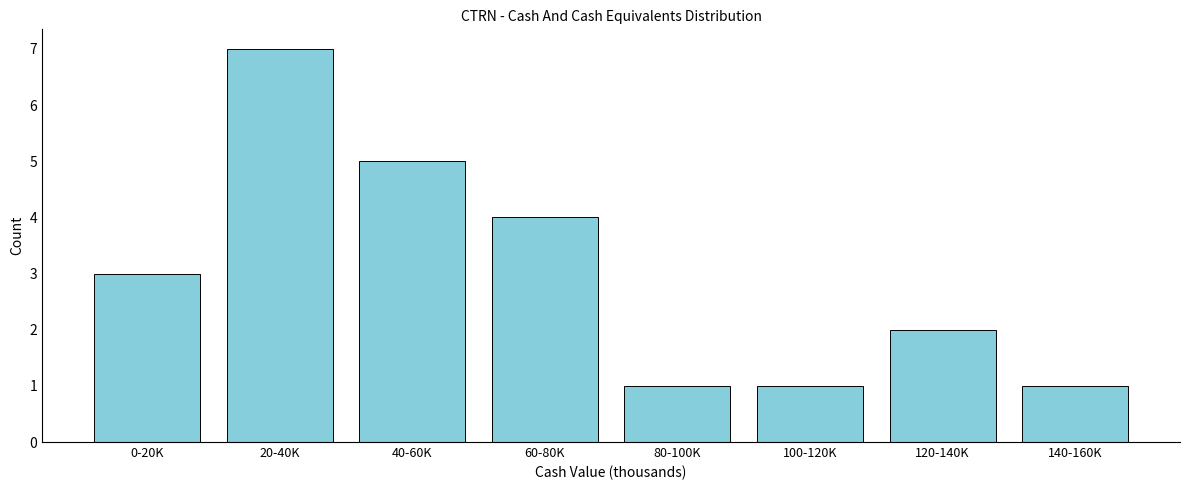

Reading left to right, what are all the values shown in this chart?

0-20K=3	20-40K=7	40-60K=5	60-80K=4	80-100K=1	100-120K=1	120-140K=2	140-160K=1